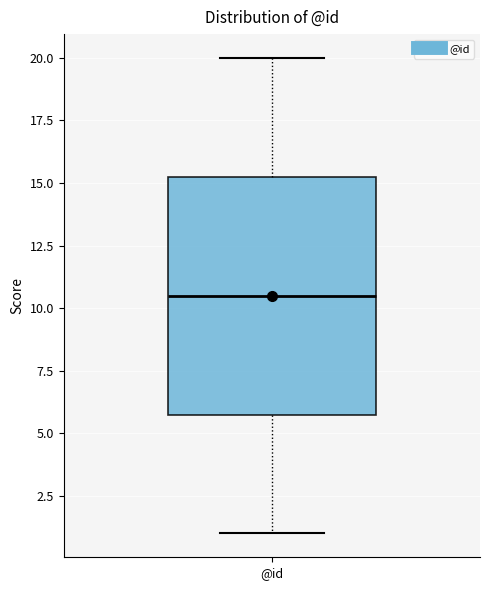

Read this box plot against the y-axis: the position of the median line, the range covered by the box, and the ends of both whiskers. The values are not printed on the chart, so give them approximately, as read against the axis.

median 10.5, box 6.0 to 15.5, whiskers 1.0 to 20.0